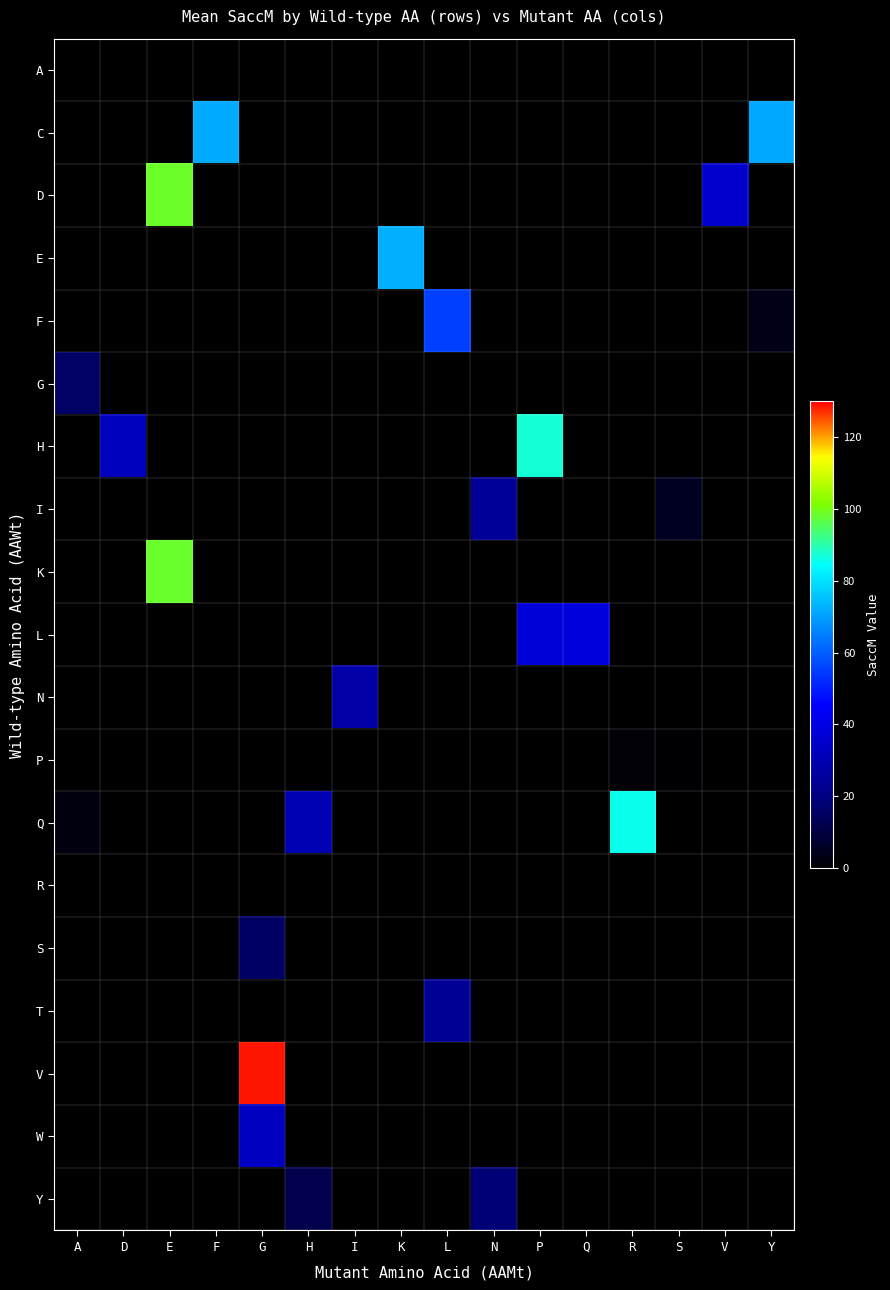

Which series changed the most between L and V?

F